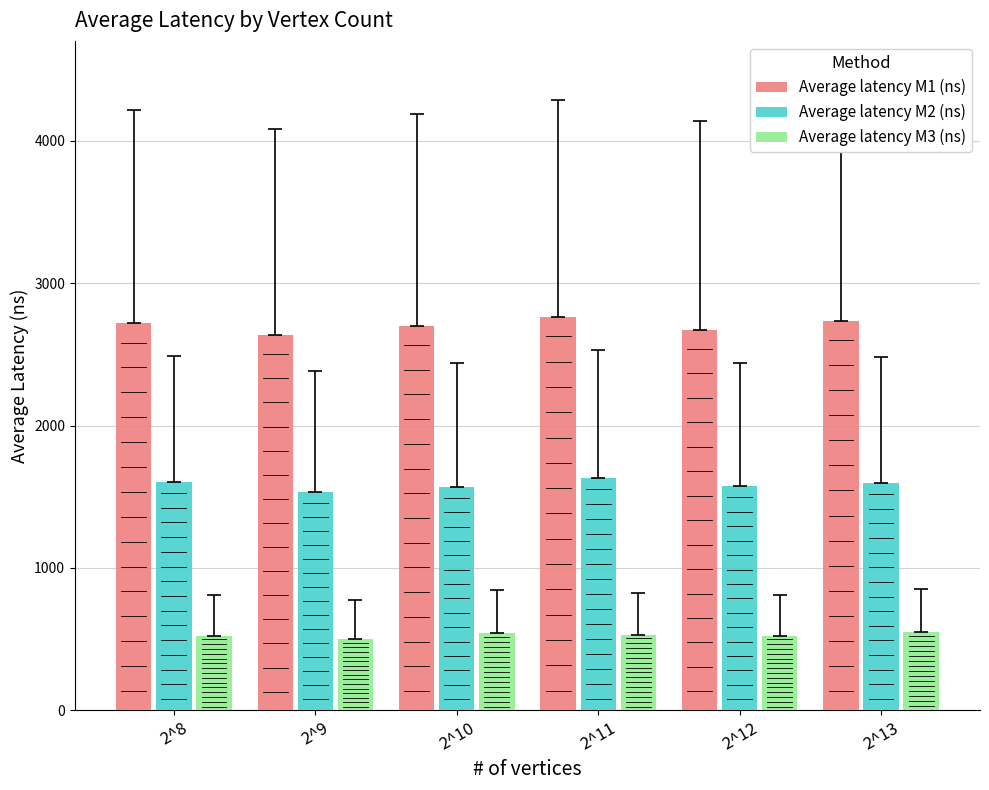

What is the sum of the Average latency M3 (ns) values at 2^8 and 2^10?

1068.8